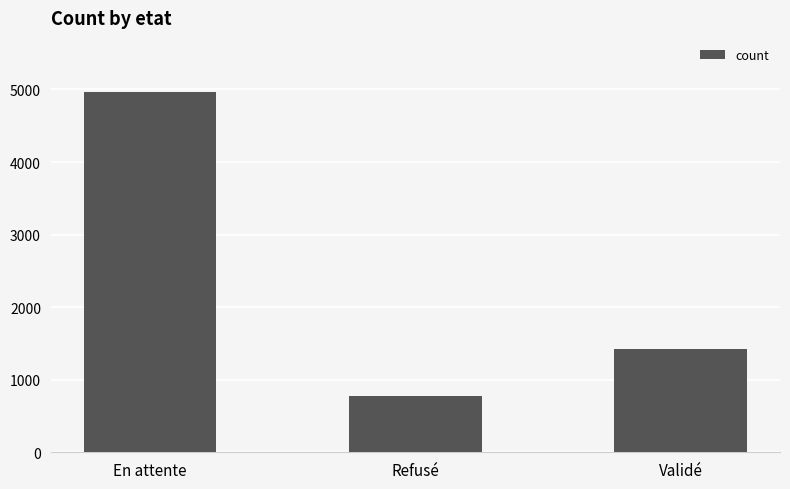

What is the minimum value shown in the chart?

774